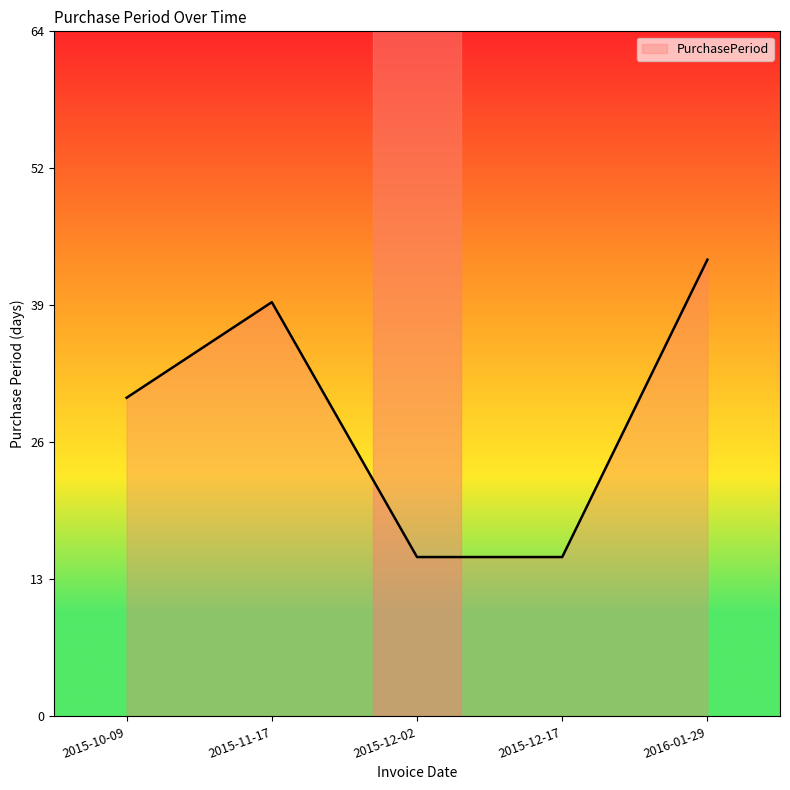

True or false: the data has more than 0 interior local peaks.

True